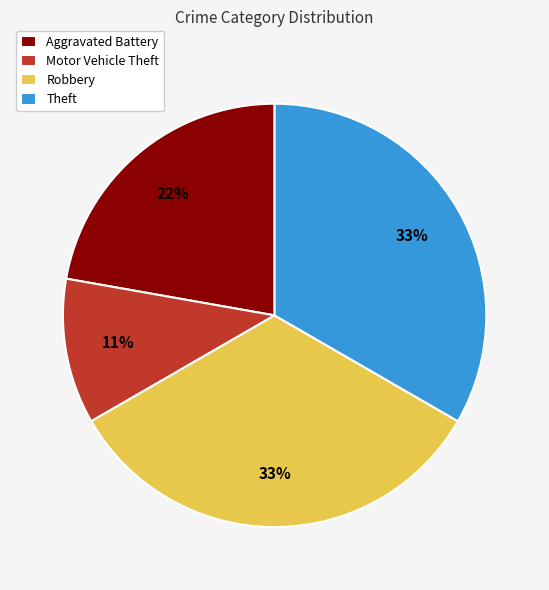

To the nearest percent, what percentage of the pie is Theft?

33%